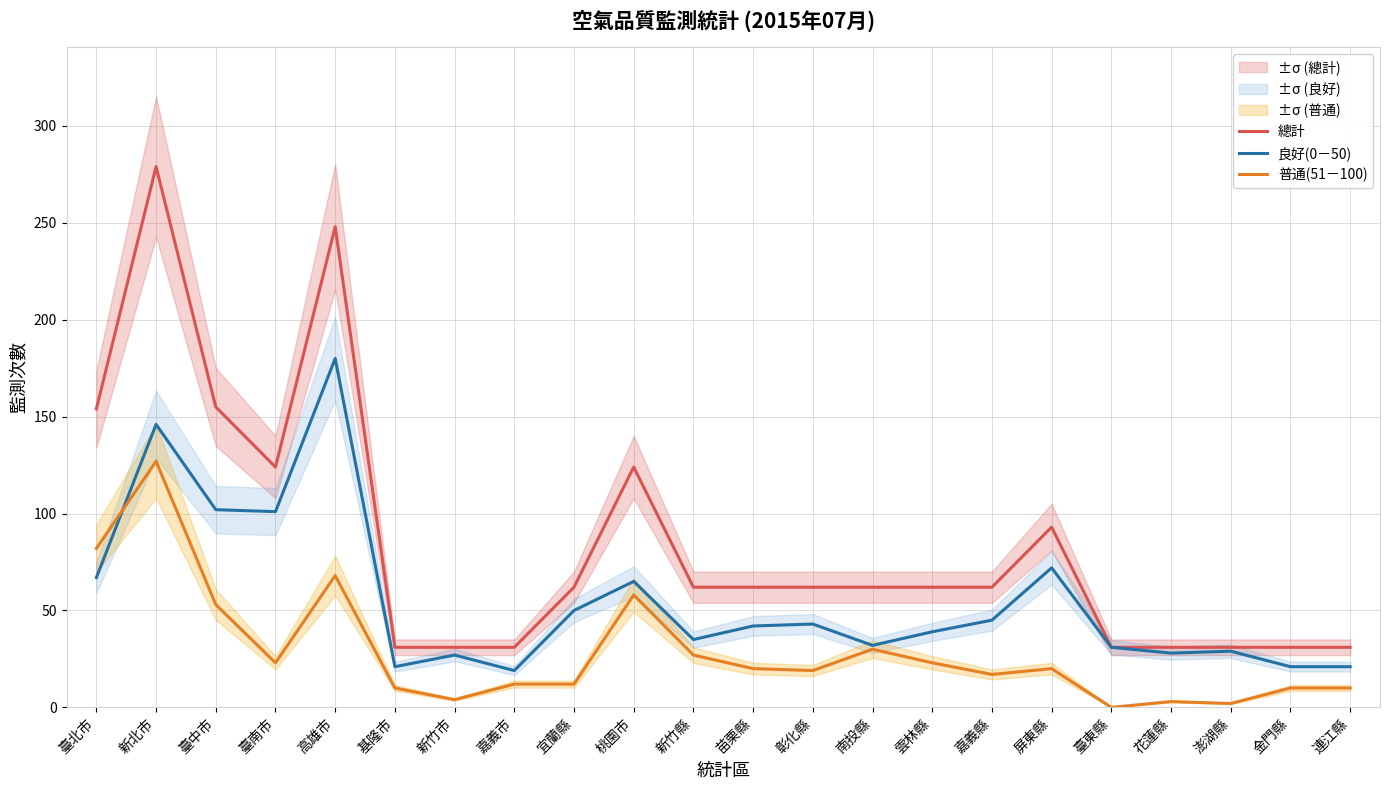

Between 屏東縣 and 臺東縣, which series saw the biggest shift?

總計